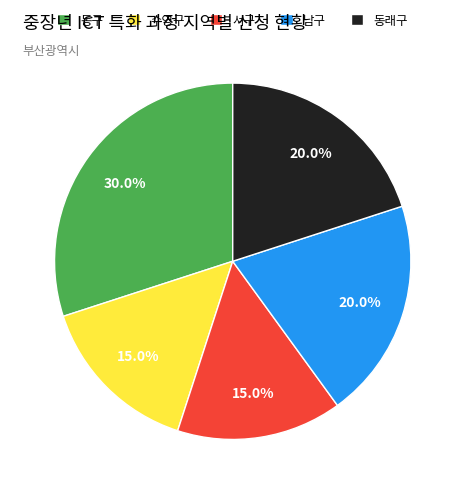

To the nearest percent, what percentage of the pie is 동구?

30%